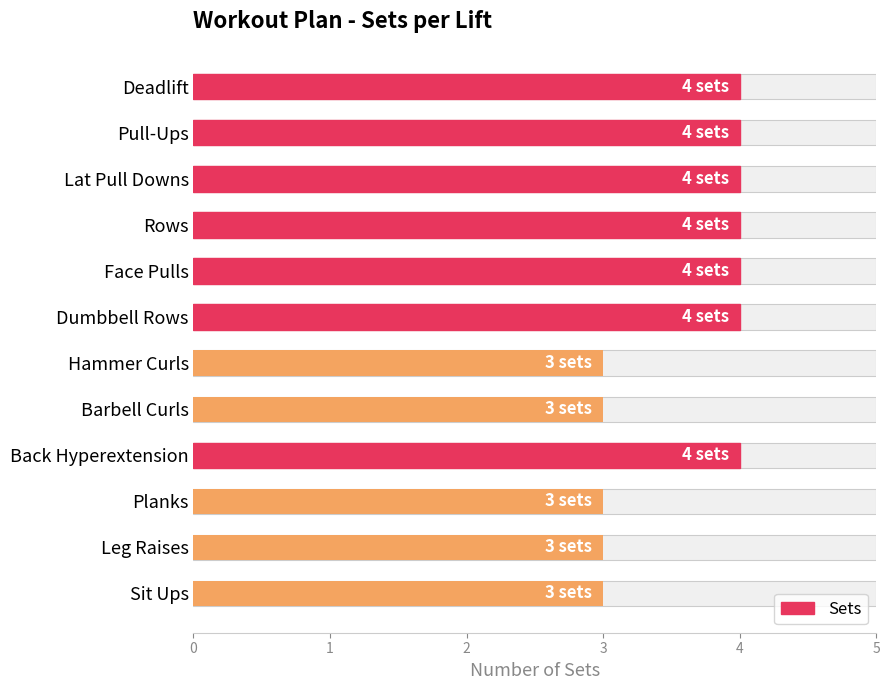

What is the difference between the maximum and minimum values?

1